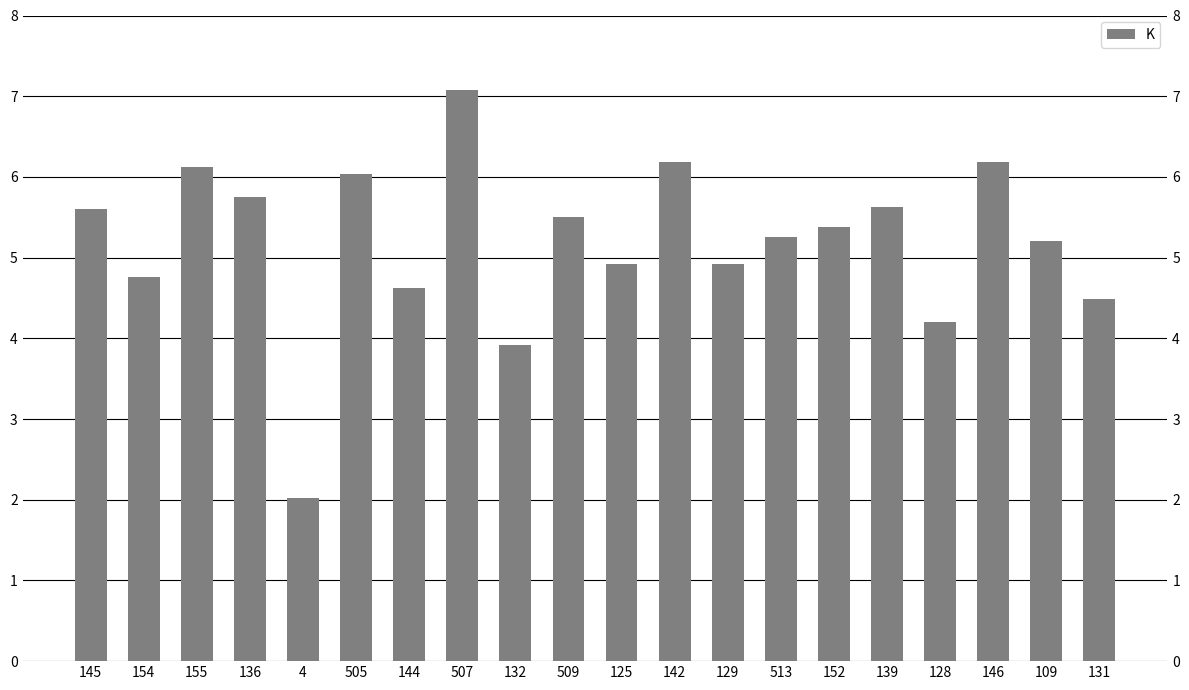

Reading right to left, extract all data points from this chart.

131=4.5	109=5.2	146=6.2	128=4.2	139=5.6	152=5.4	513=5.3	129=4.9	142=6.2	125=4.9	509=5.5	132=3.9	507=7.1	144=4.6	505=6.0	4=2.0	136=5.7	155=6.1	154=4.8	145=5.6